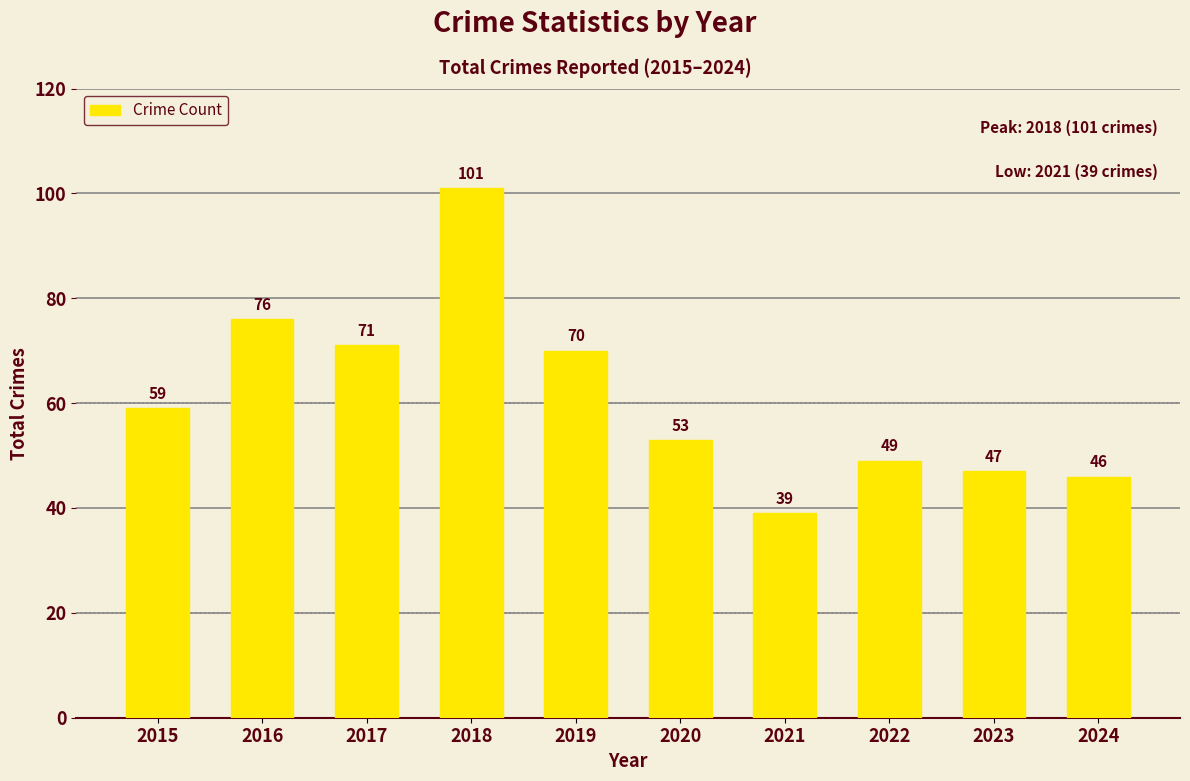

What is the value of the 2nd bar from the left?

76